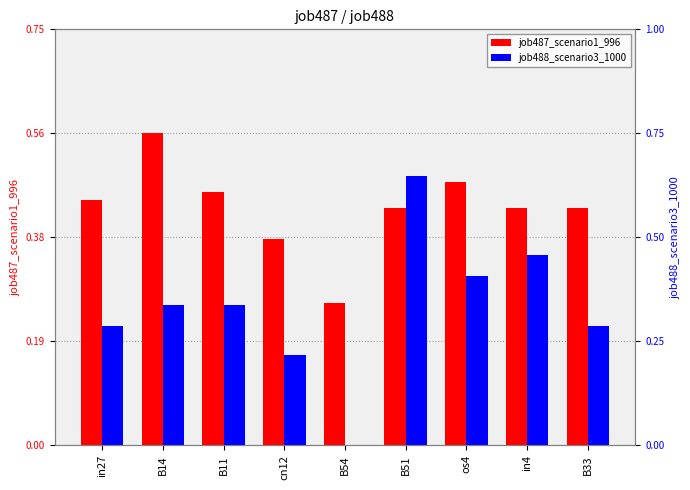

Reading left to right, transcribe all the data shown in this chart.

job487_scenario1_996: 0.4	0.6	0.5	0.4	0.3	0.4	0.5	0.4	0.4
job488_scenario3_1000: 0.3	0.3	0.3	0.2	0.0	0.6	0.4	0.5	0.3